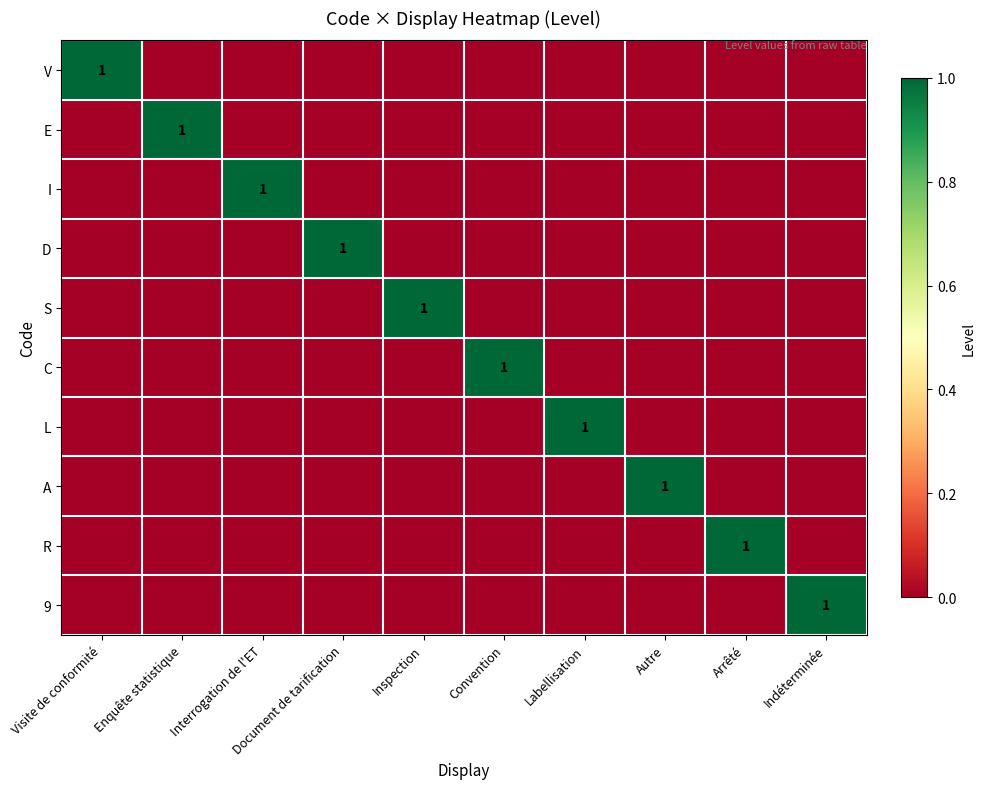

The V series shows 1 at Visite de conformité. True or false?

True